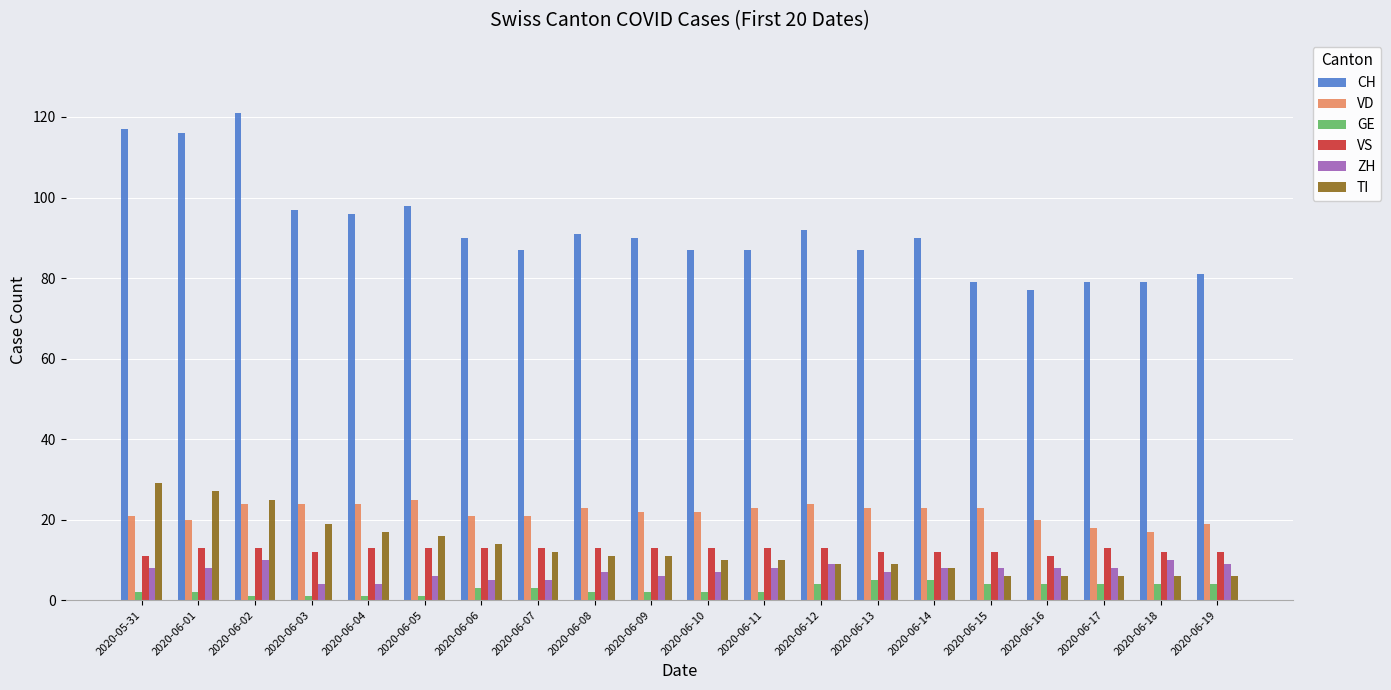

What is the approximate value of CH at 2020-06-05, to the nearest 5?

100